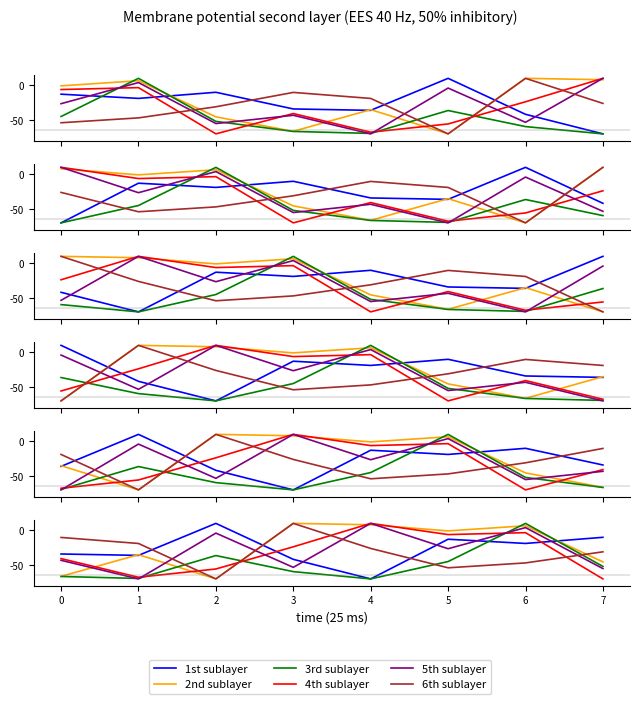

Rank the series by their maximum value, from lowest to highest.

1st sublayer, 2nd sublayer, 3rd sublayer, 4th sublayer, 5th sublayer, 6th sublayer